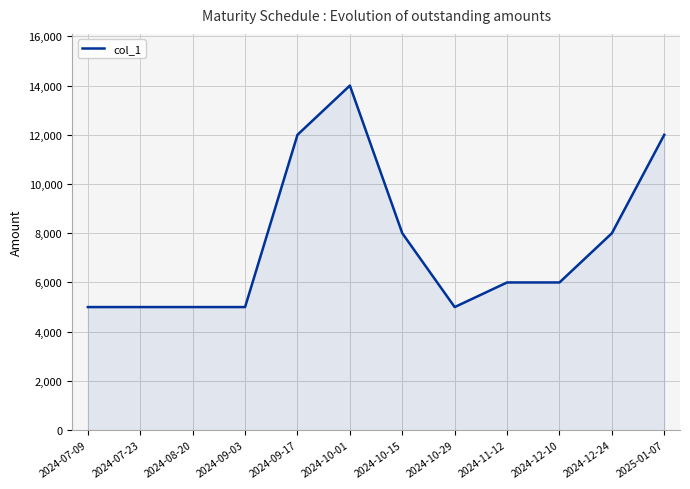

What is the minimum value shown in the chart?

5000